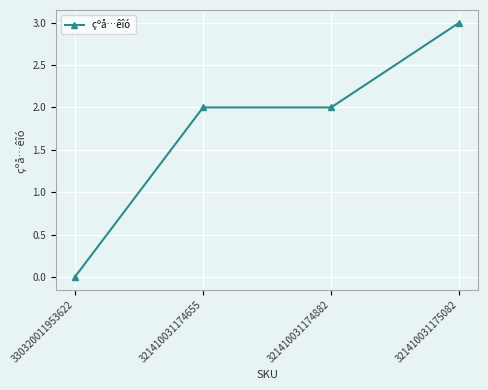

Read the value at 321410031174655.

2